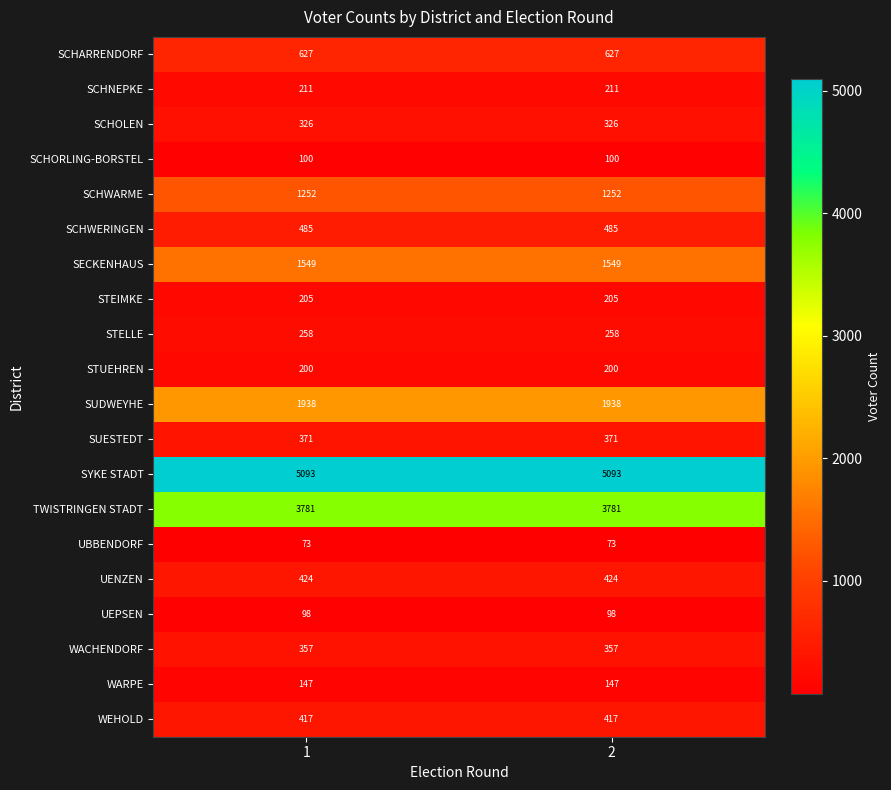

Rank the series by their maximum value, from lowest to highest.

UBBENDORF, UEPSEN, SCHORLING-BORSTEL, WARPE, STUEHREN, STEIMKE, SCHNEPKE, STELLE, SCHOLEN, WACHENDORF, SUESTEDT, WEHOLD, UENZEN, SCHWERINGEN, SCHARRENDORF, SCHWARME, SECKENHAUS, SUDWEYHE, TWISTRINGEN STADT, SYKE STADT